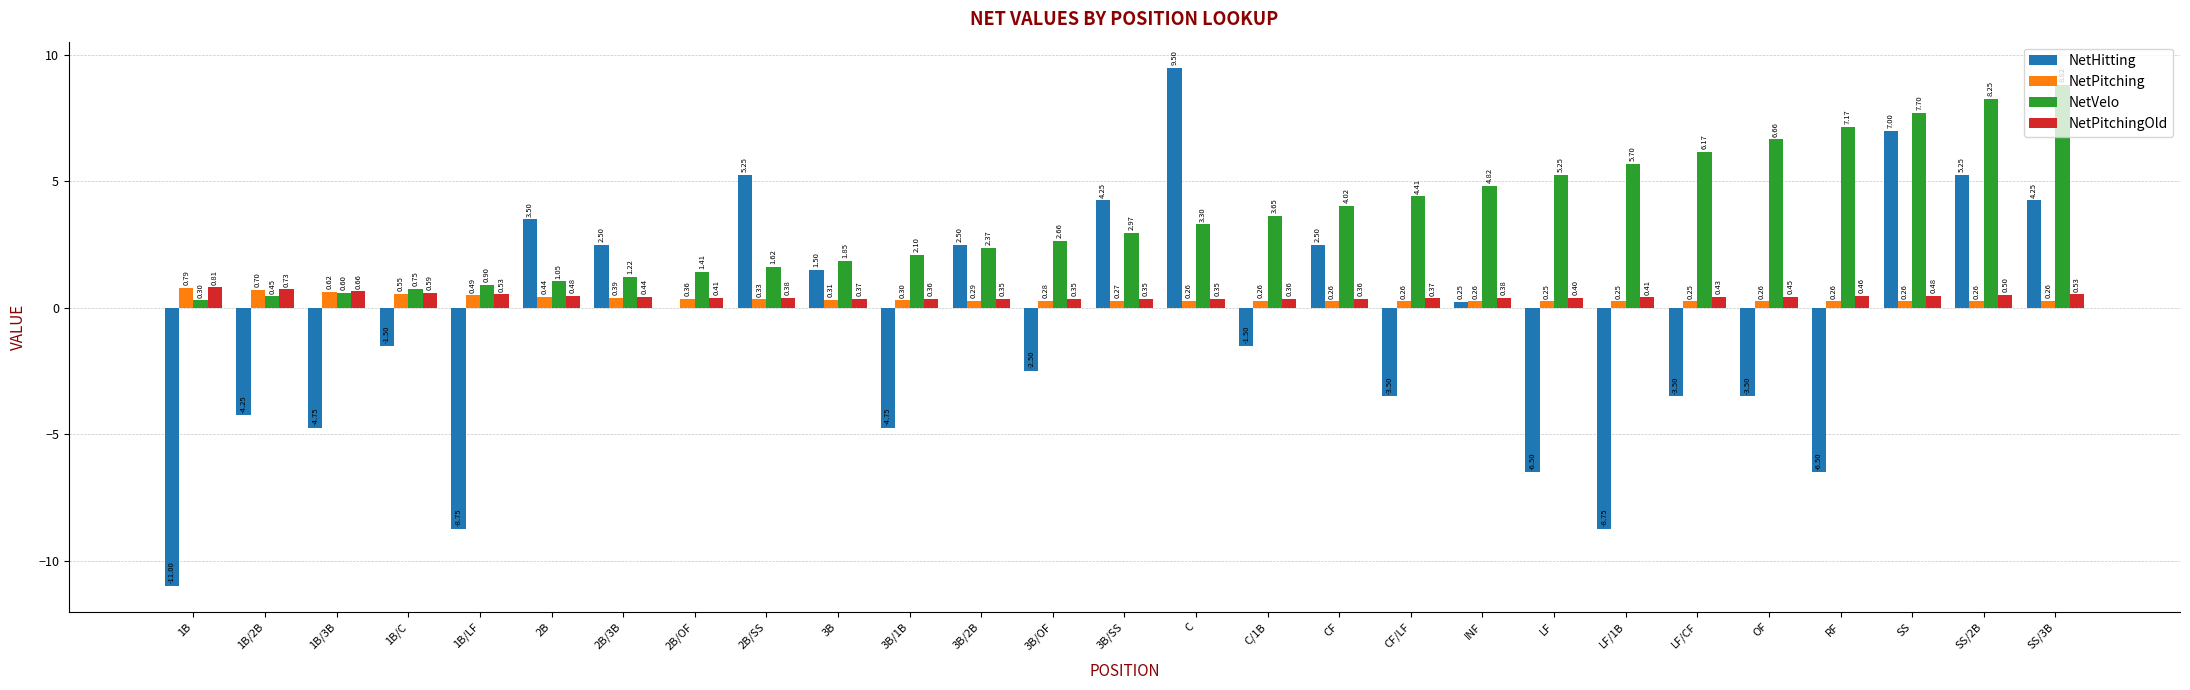

What is the approximate value of NetPitching at OF?

0.3